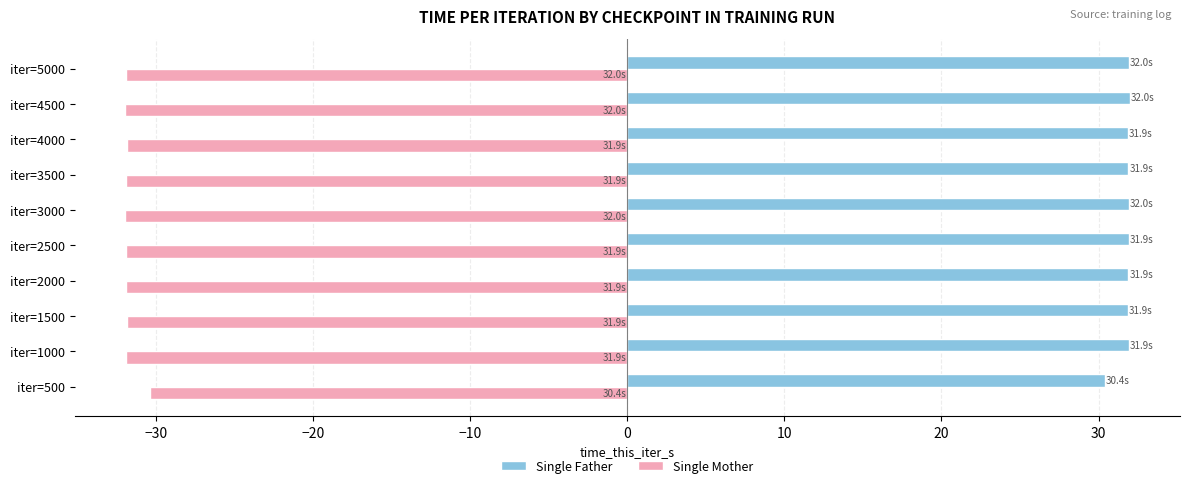

What is the difference between the maximum and minimum values in the Single Mother series?

1.6